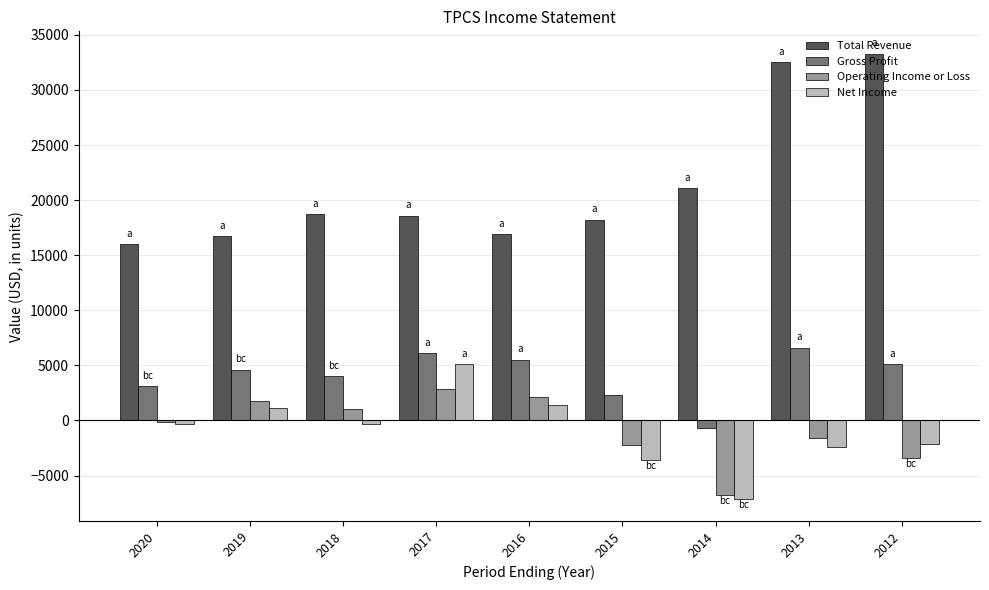

Is it true that Net Income equals 1400 at 2016?

True